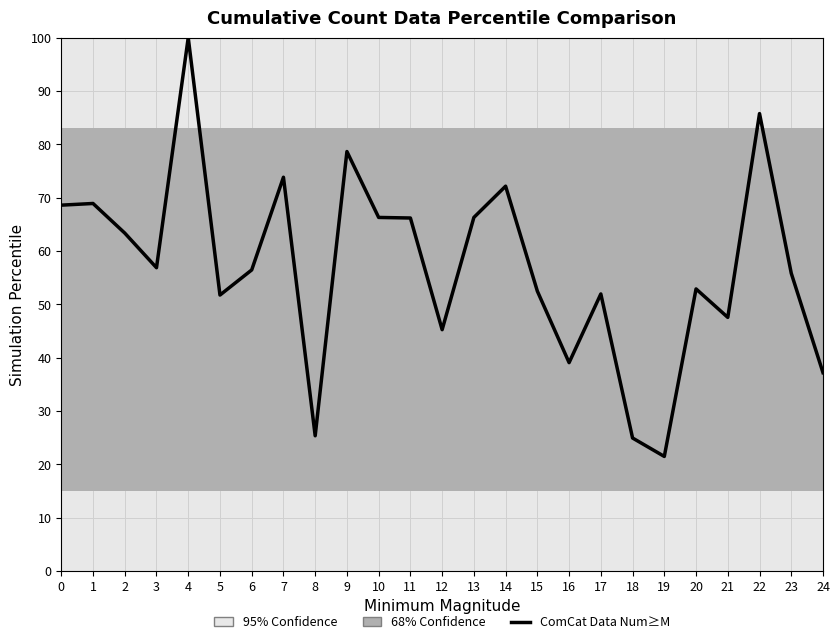

What is the difference between the maximum and minimum values?

78.5